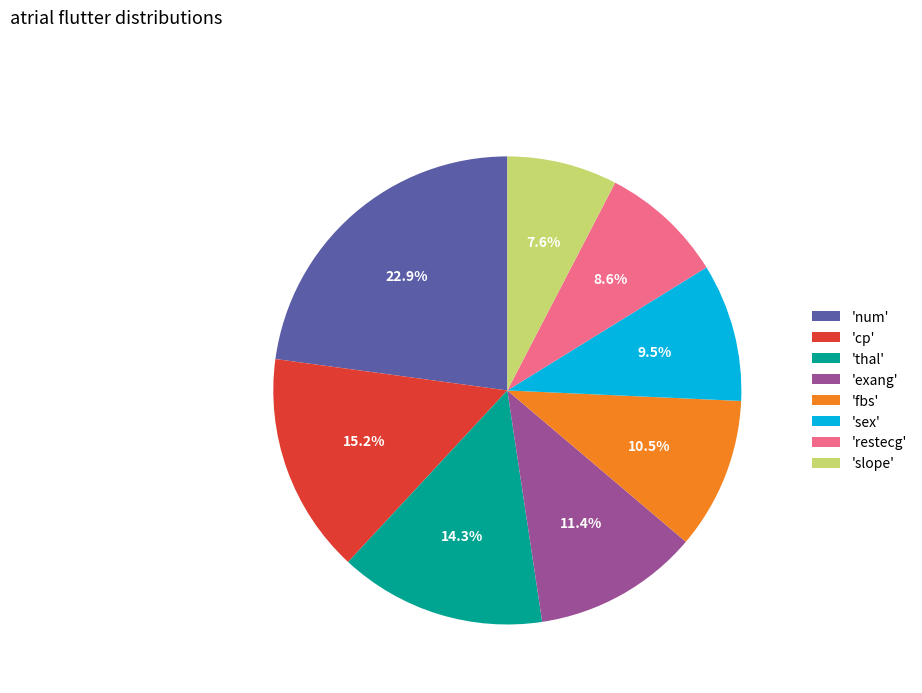

Which has a higher value, 'restecg' or 'slope'?

'restecg'